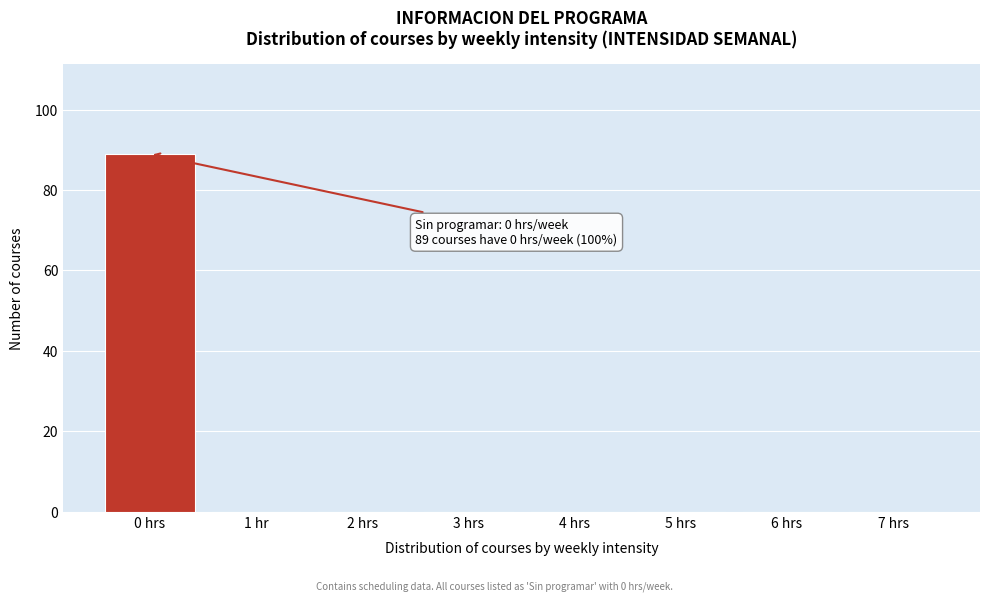

Reading left to right, transcribe all the data shown in this chart.

0 hrs=89	1 hr=0	2 hrs=0	3 hrs=0	4 hrs=0	5 hrs=0	6 hrs=0	7 hrs=0